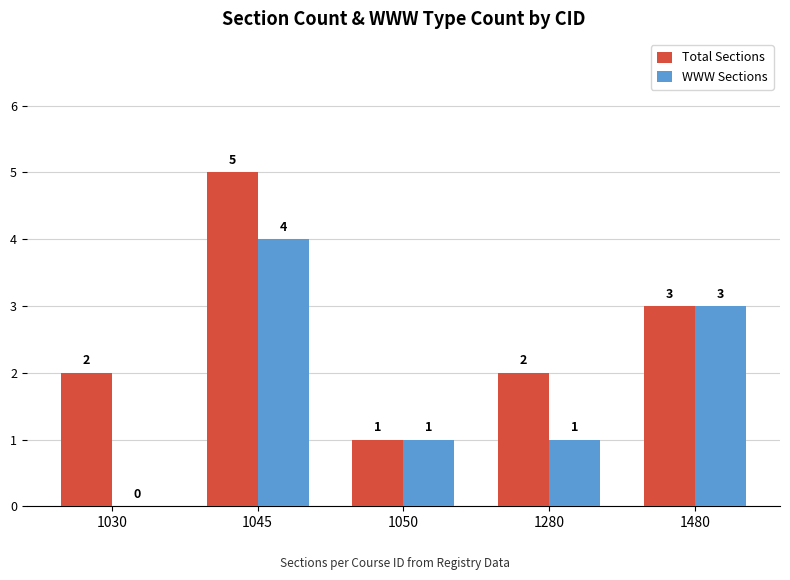

What is the approximate value of WWW Sections at 1045?

4